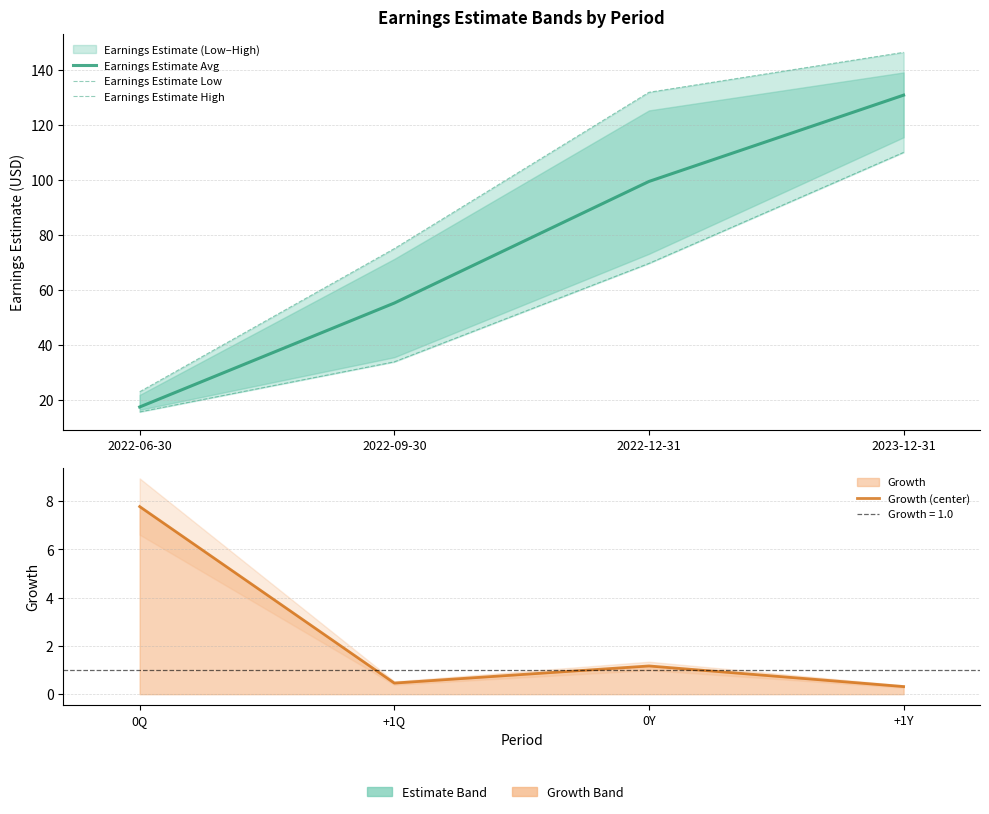

True or false: Growth (center) and Earnings Estimate Avg cross at least once.

False